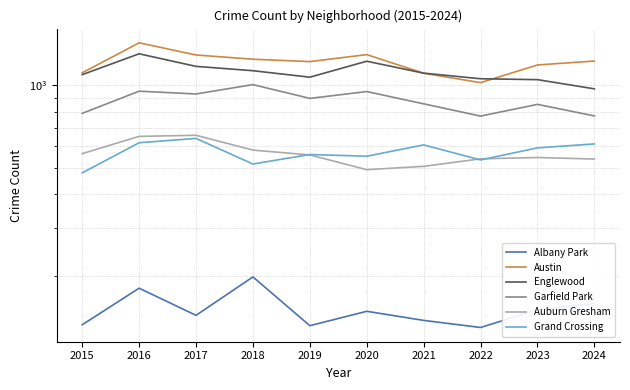

What value does the Garfield Park series have at 2016, to the nearest 50?

950